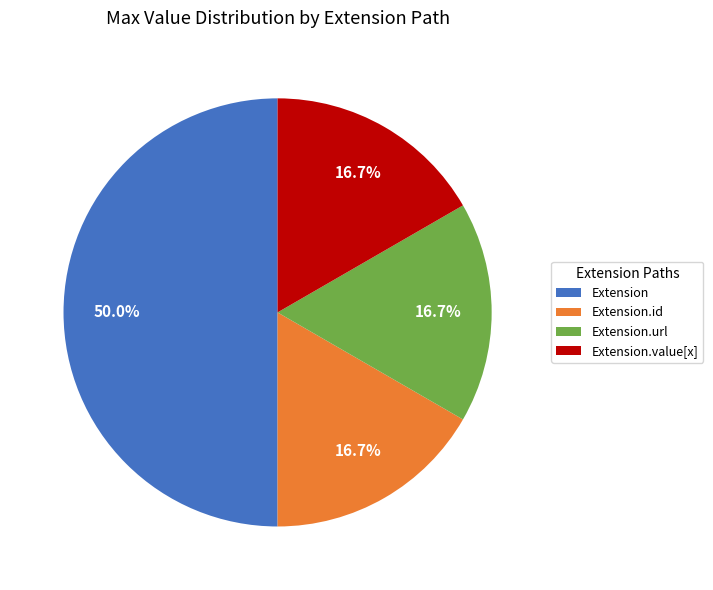

Which has a higher value, Extension or Extension.url?

Extension